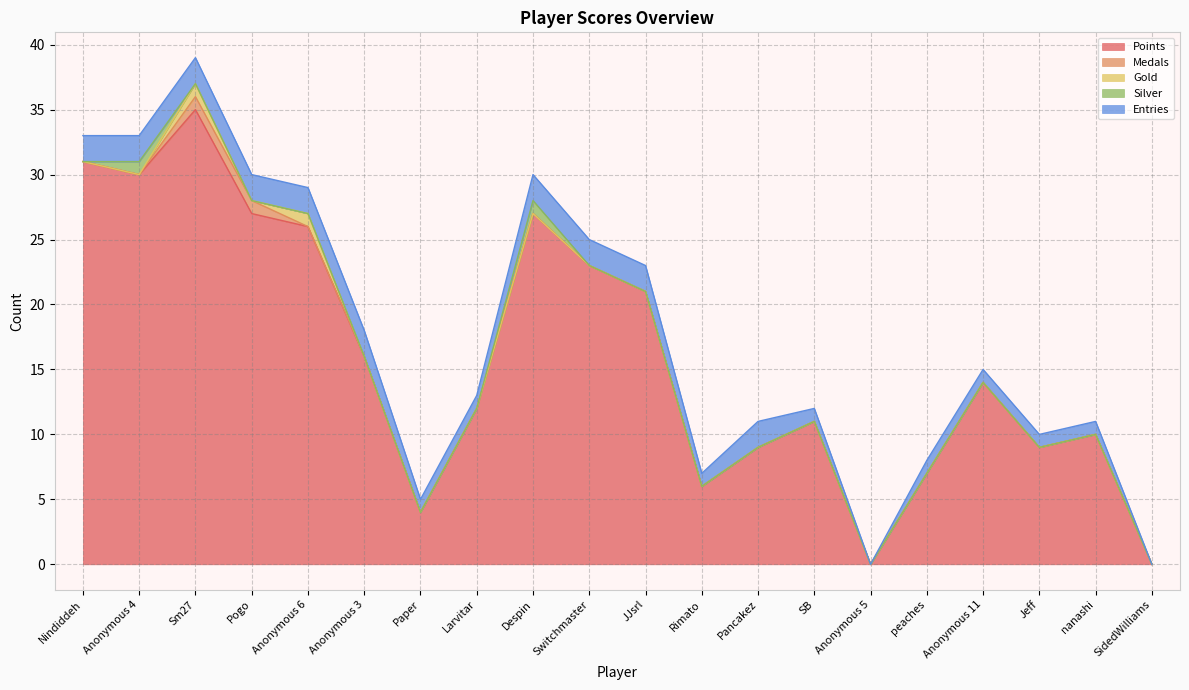

The value of Entries at Switchmaster is 1. True or false?

False